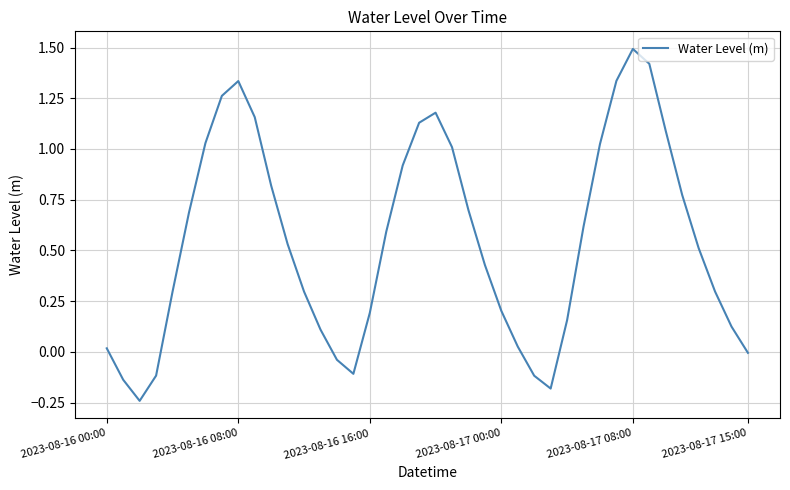

What is the maximum value shown in the chart?

1.5